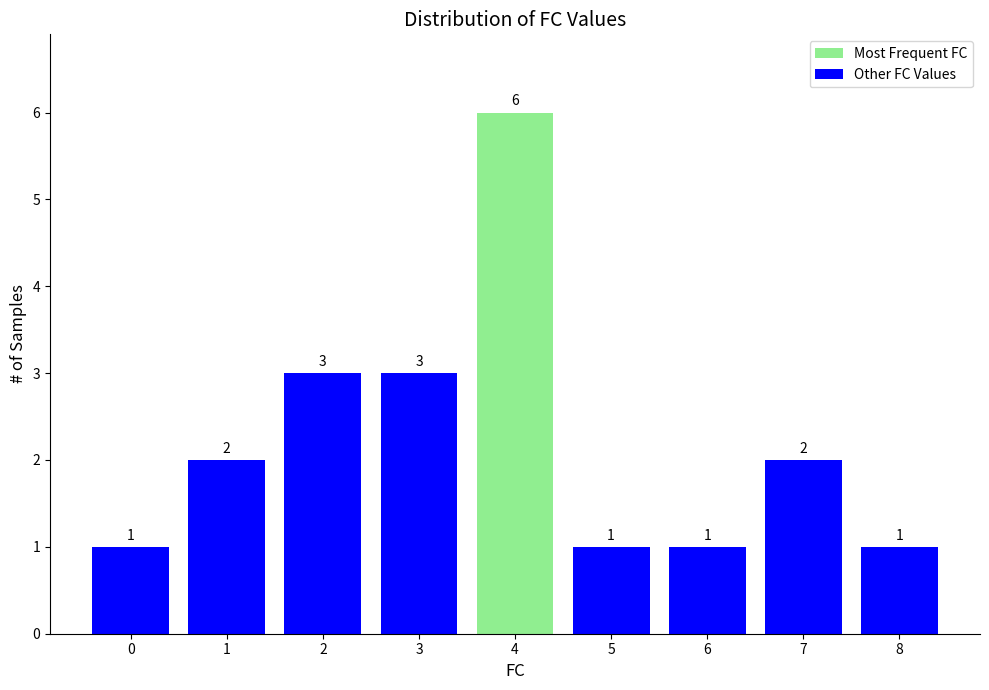

Reading left to right, list all the values displayed in this chart.

0=1	1=2	2=3	3=3	4=6	5=1	6=1	7=2	8=1